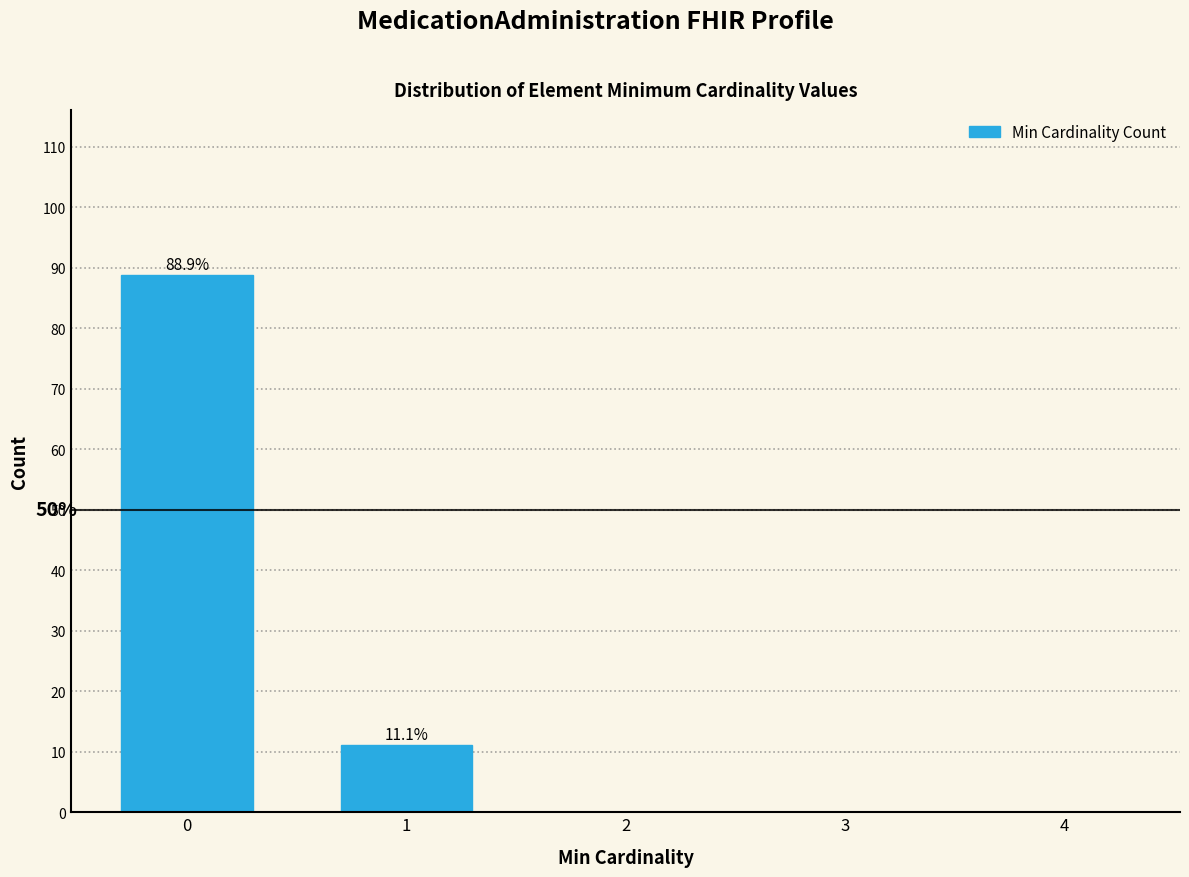

Reading left to right, what are all the values shown in this chart?

0=88.9	1=11.1	2=0.0	3=0.0	4=0.0